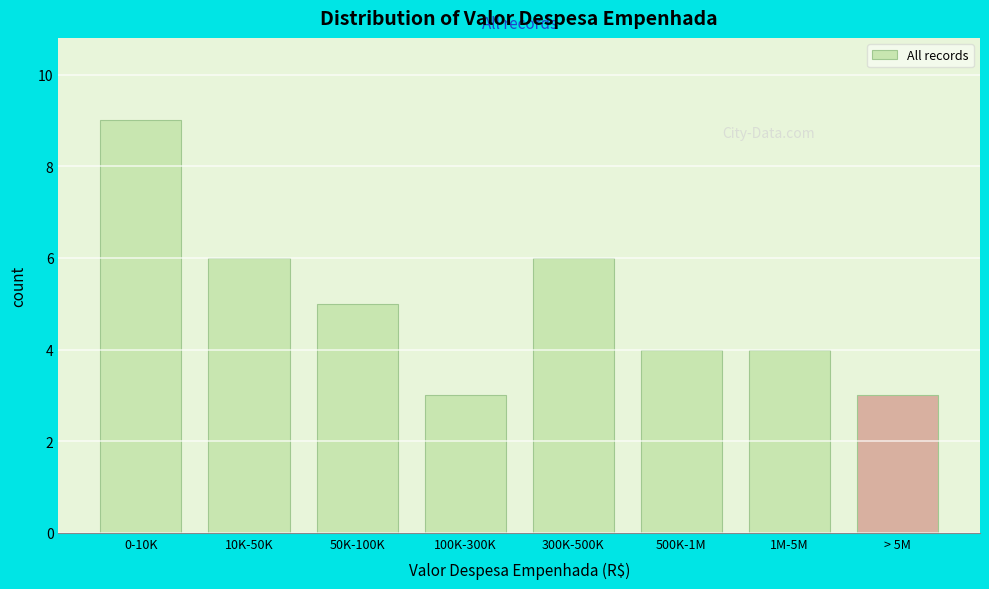

Reading right to left, list all the values displayed in this chart.

> 5M=3	1M-5M=4	500K-1M=4	300K-500K=6	100K-300K=3	50K-100K=5	10K-50K=6	0-10K=9